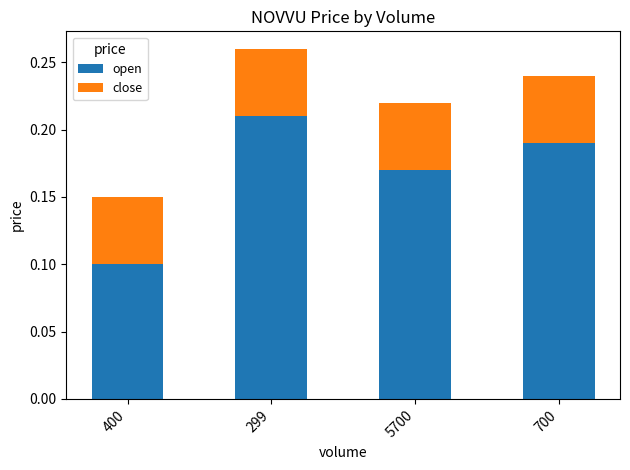

Is it true that open equals 0.1 at 400?

True